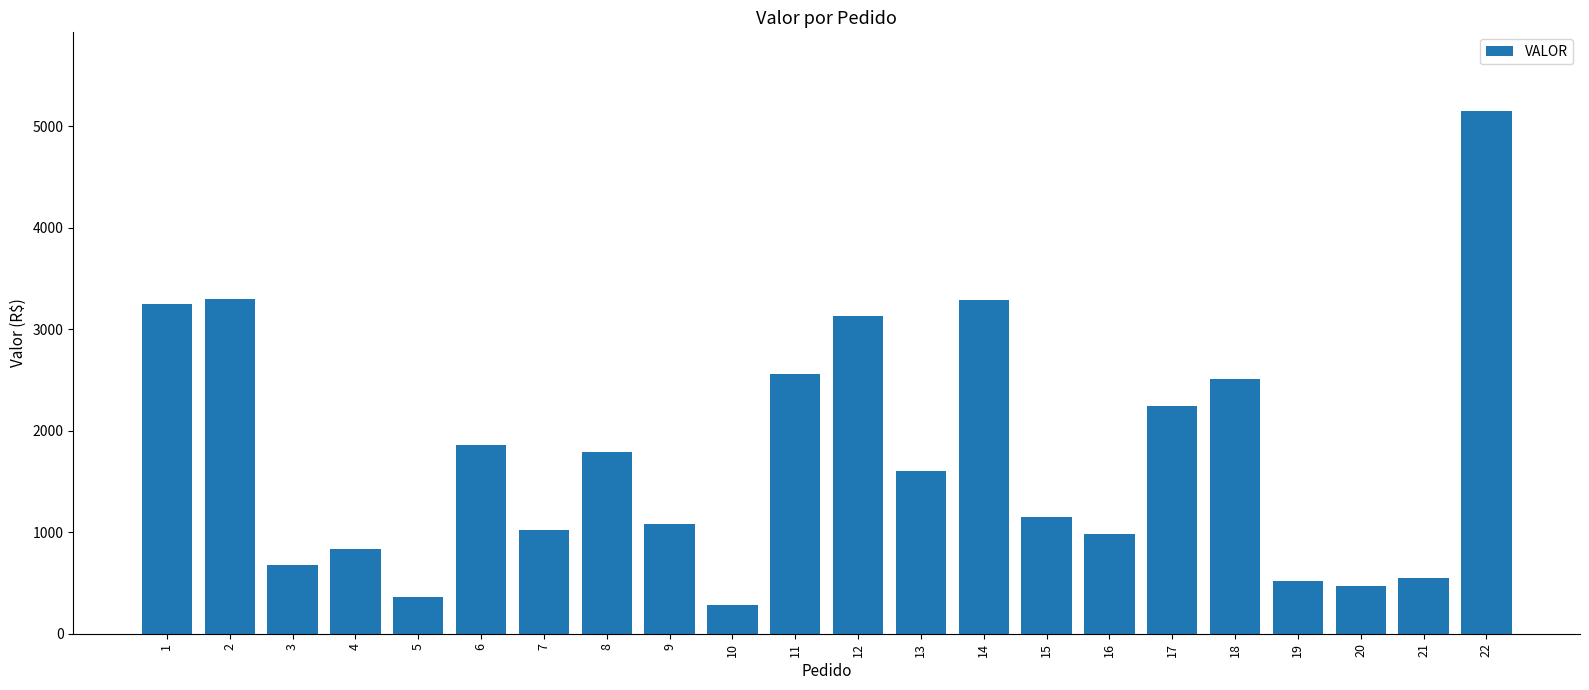

Which category has the lowest value across all series?

10